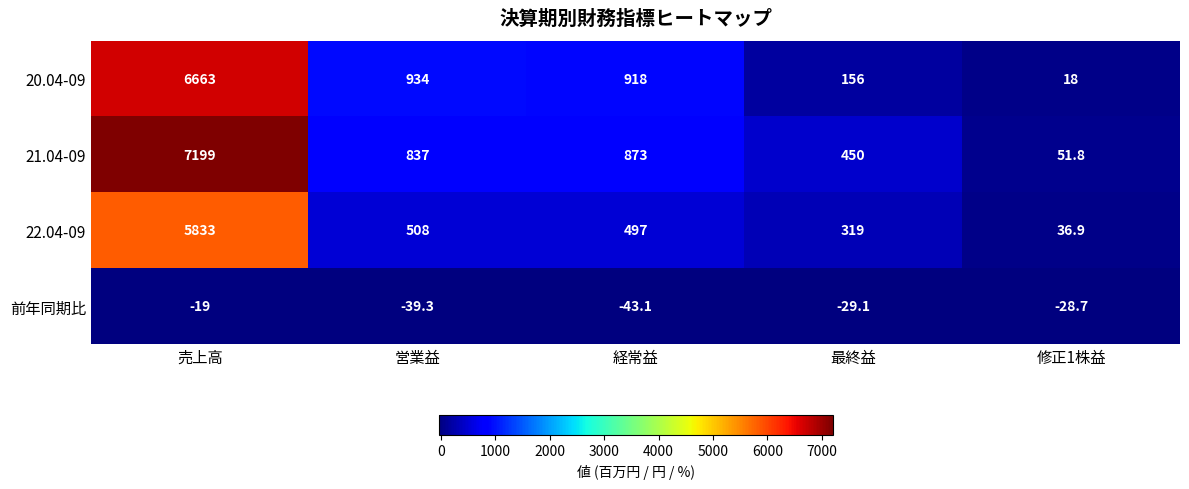

What is the sum of the 20.04-09 values at 最終益 and 営業益?

1090.0